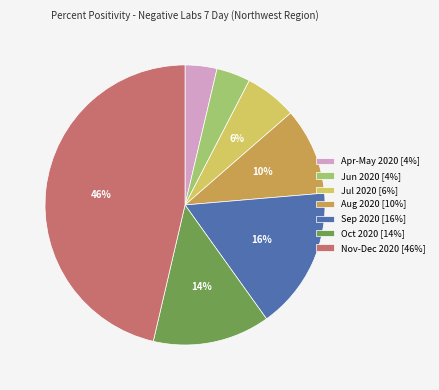

True or false: Jul 2020 [6%] accounts for 21% of the total.

False